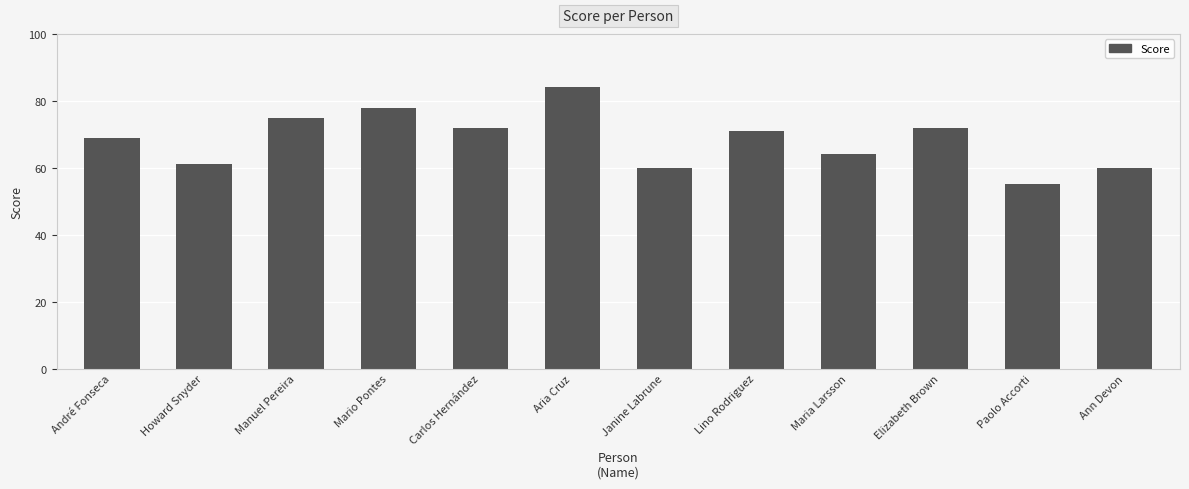

What is the difference between the maximum and minimum values?

29